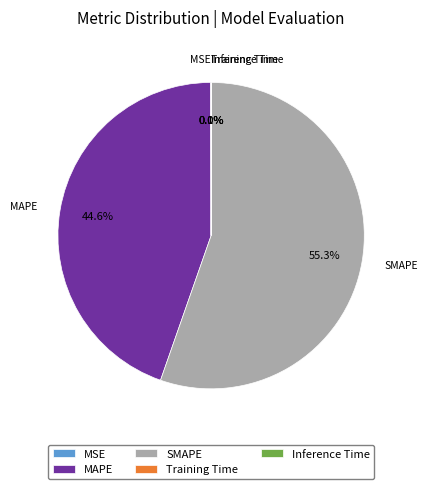

Which category has the biggest portion of the pie?

SMAPE